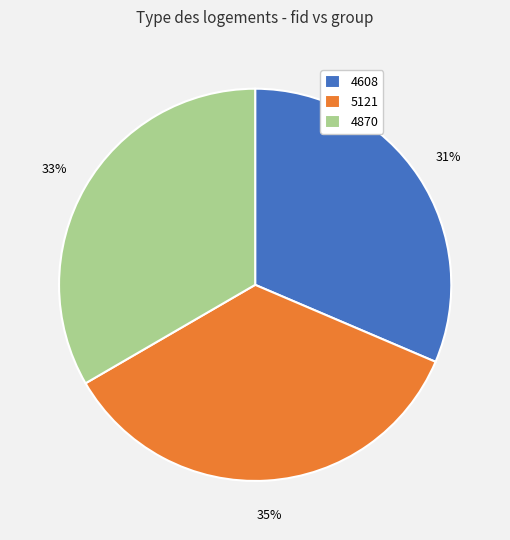

Count the number of slices in the pie.

3